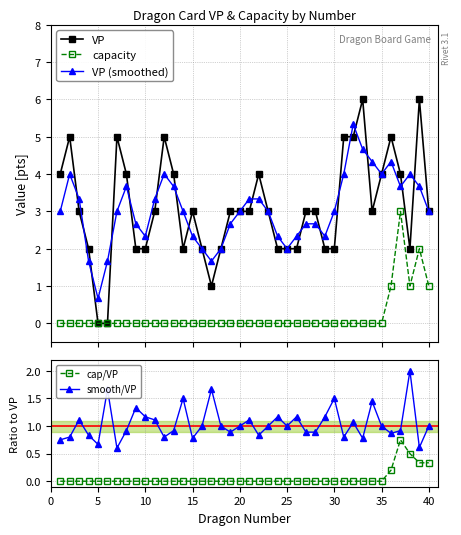

What is the value of the VP (smoothed) point at the 21st from the left?

3.3